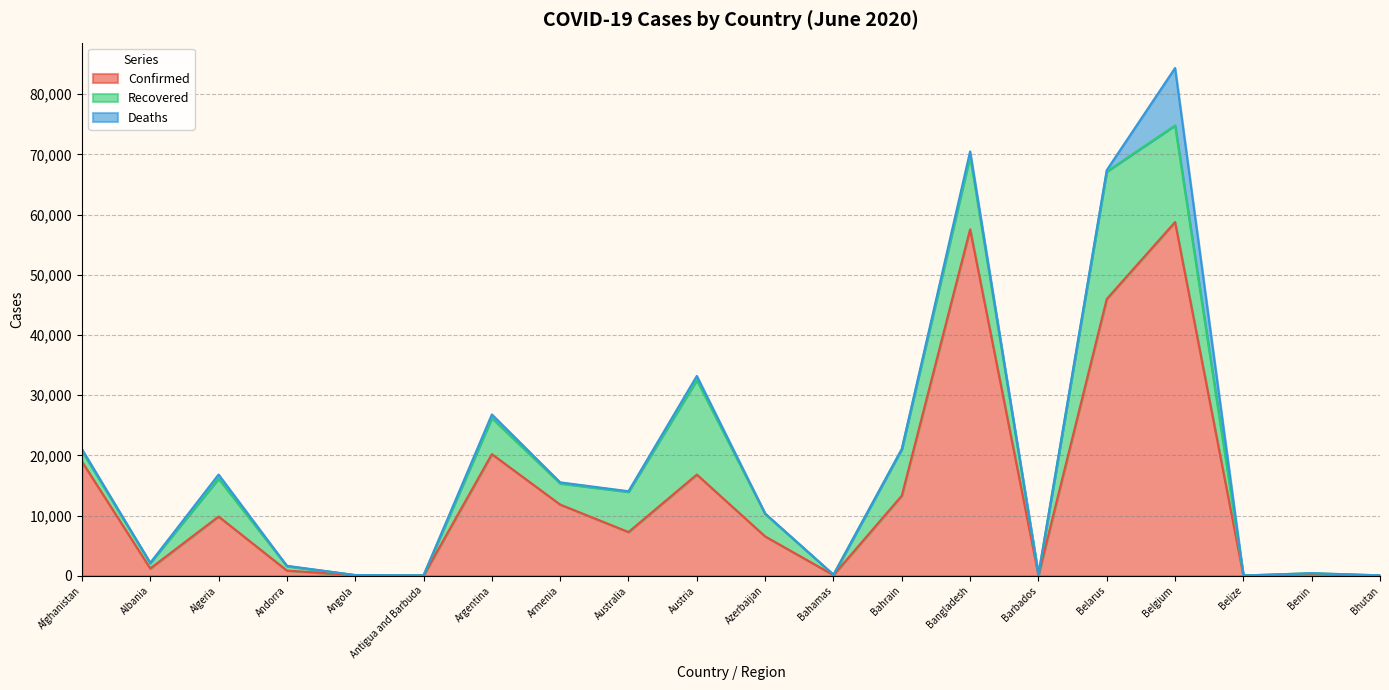

True or false: Recovered and Confirmed cross at least once.

False